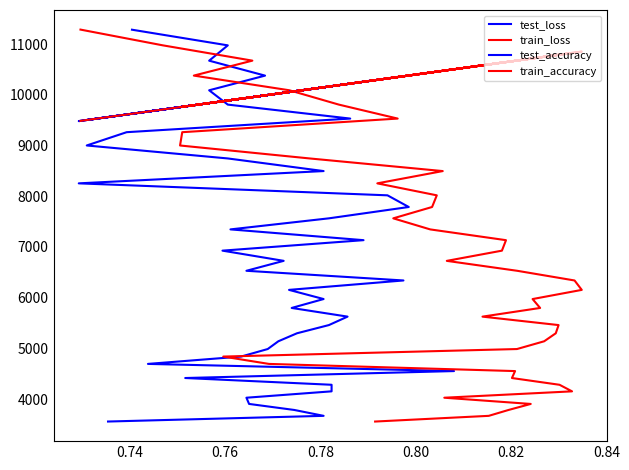

After their last crossing, which series has the higher values: test_loss or test_accuracy?

test_accuracy